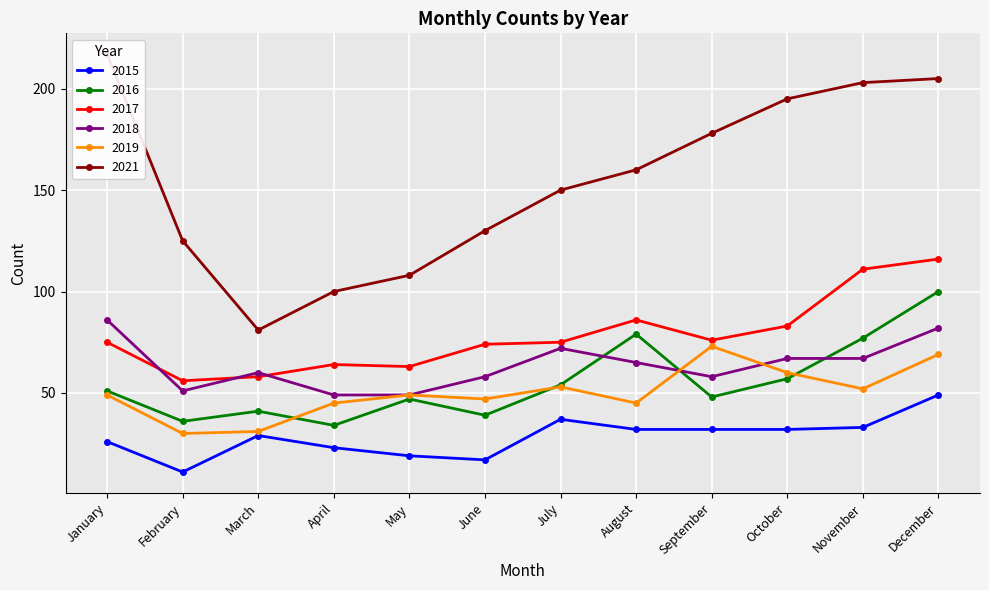

List the series in order of their peak value, highest first.

2021, 2017, 2016, 2018, 2019, 2015